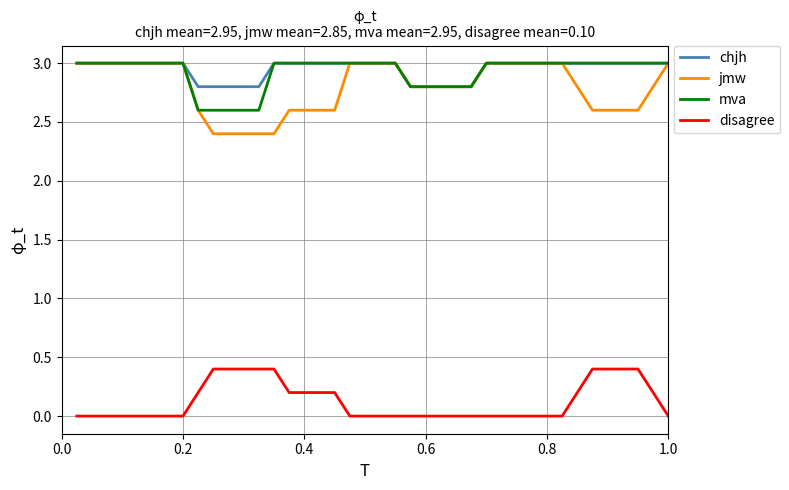

True or false: disagree and jmw intersect in this chart.

False